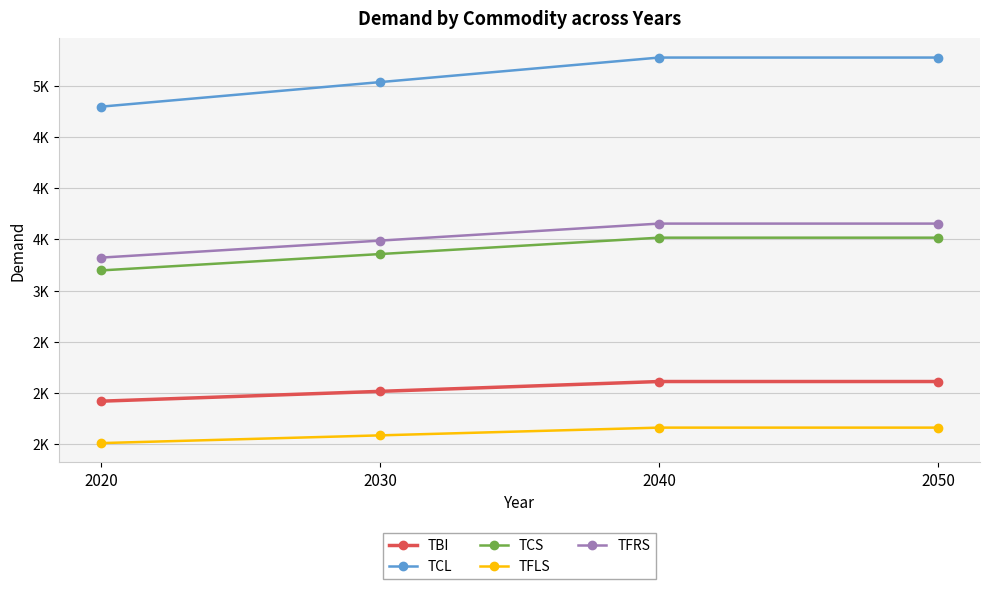

Which series changed the most between 2040 and 2050?

TBI